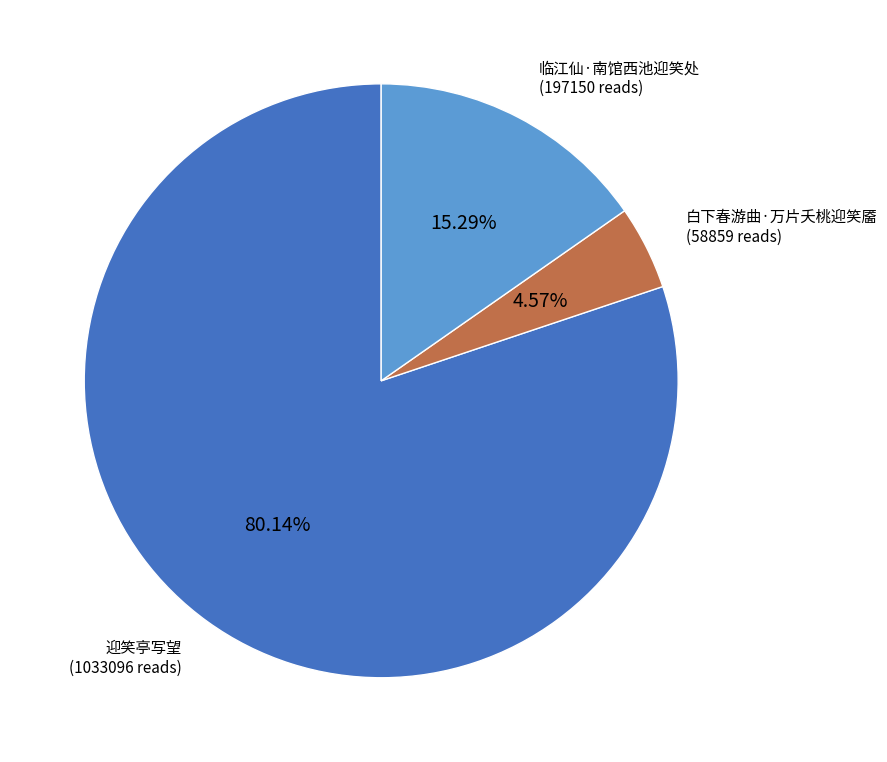

What portion of the pie excludes 迎笑亭写望?

19.9%